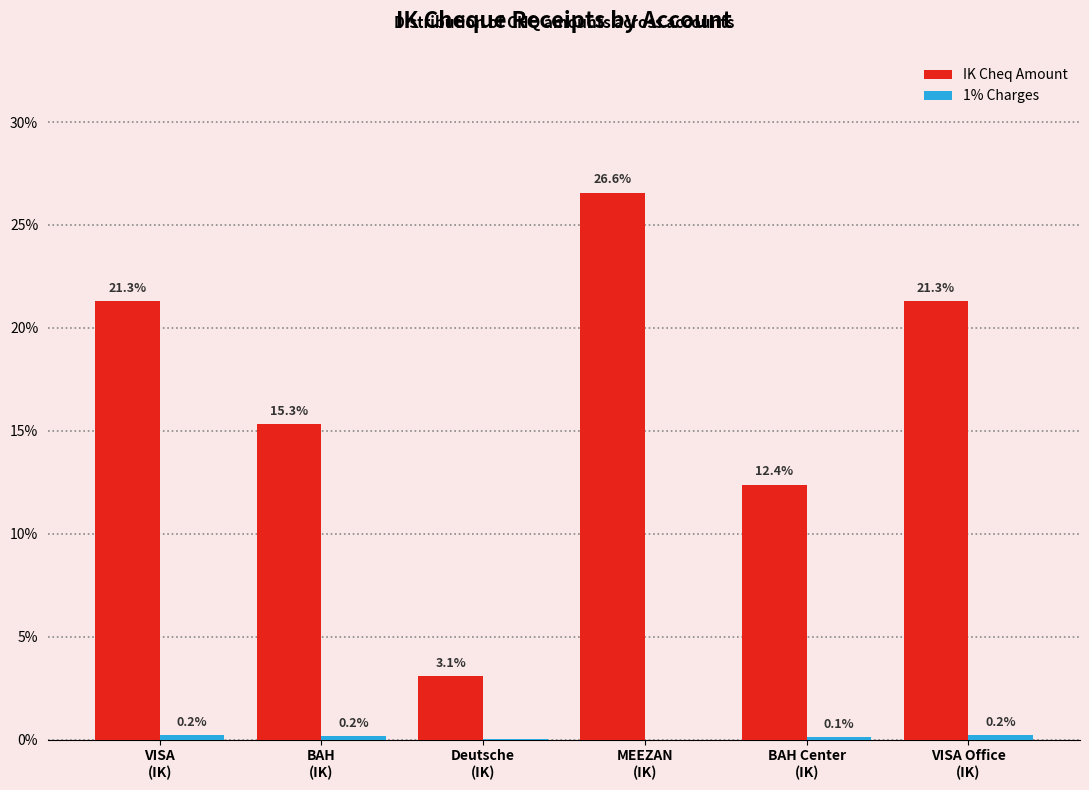

Count the number of data series in this chart.

2